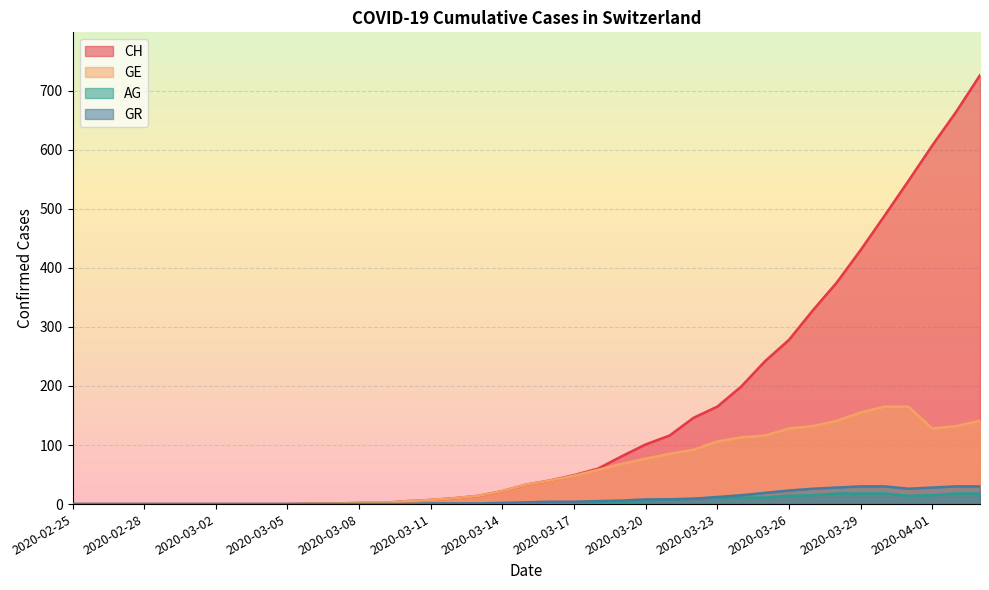

True or false: GR and GE cross at least once.

False